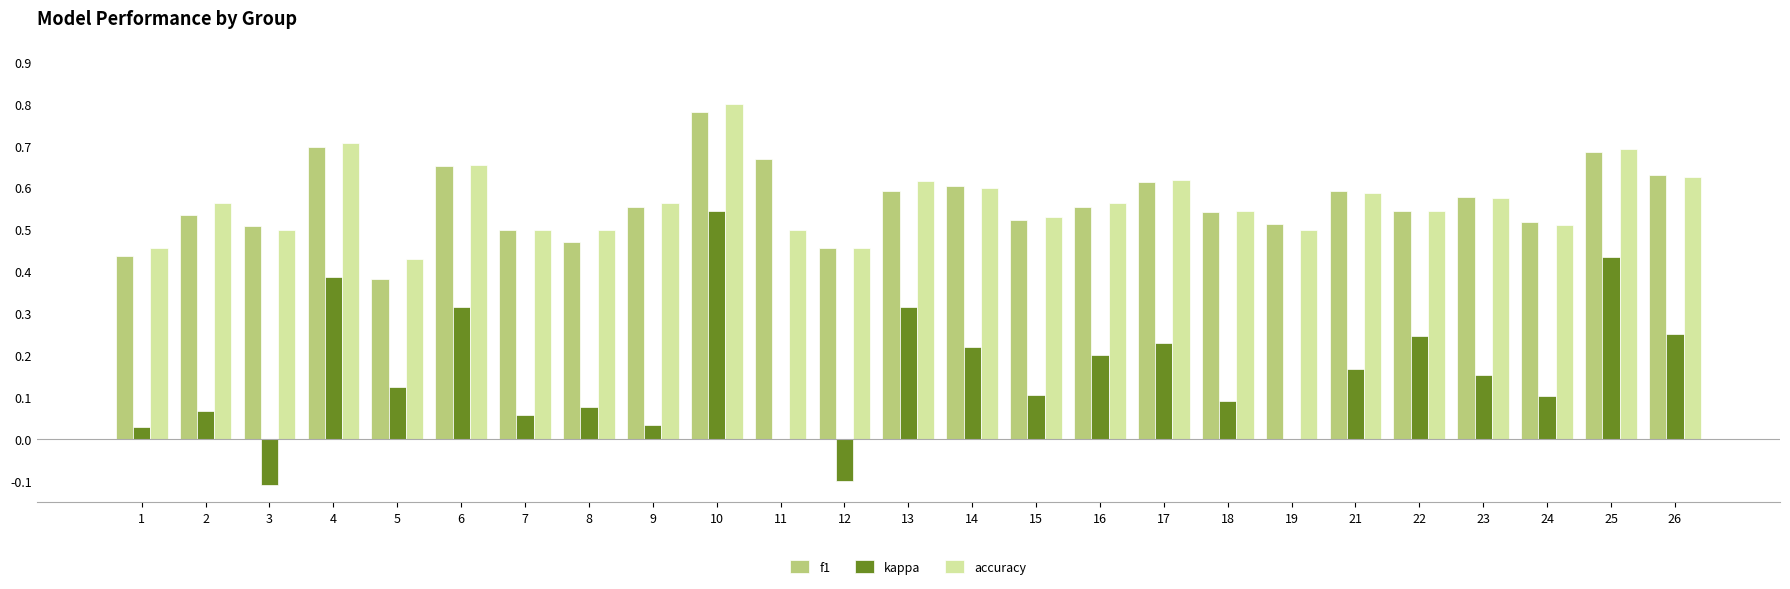

Is it true that kappa equals 0.1 at 15?

True